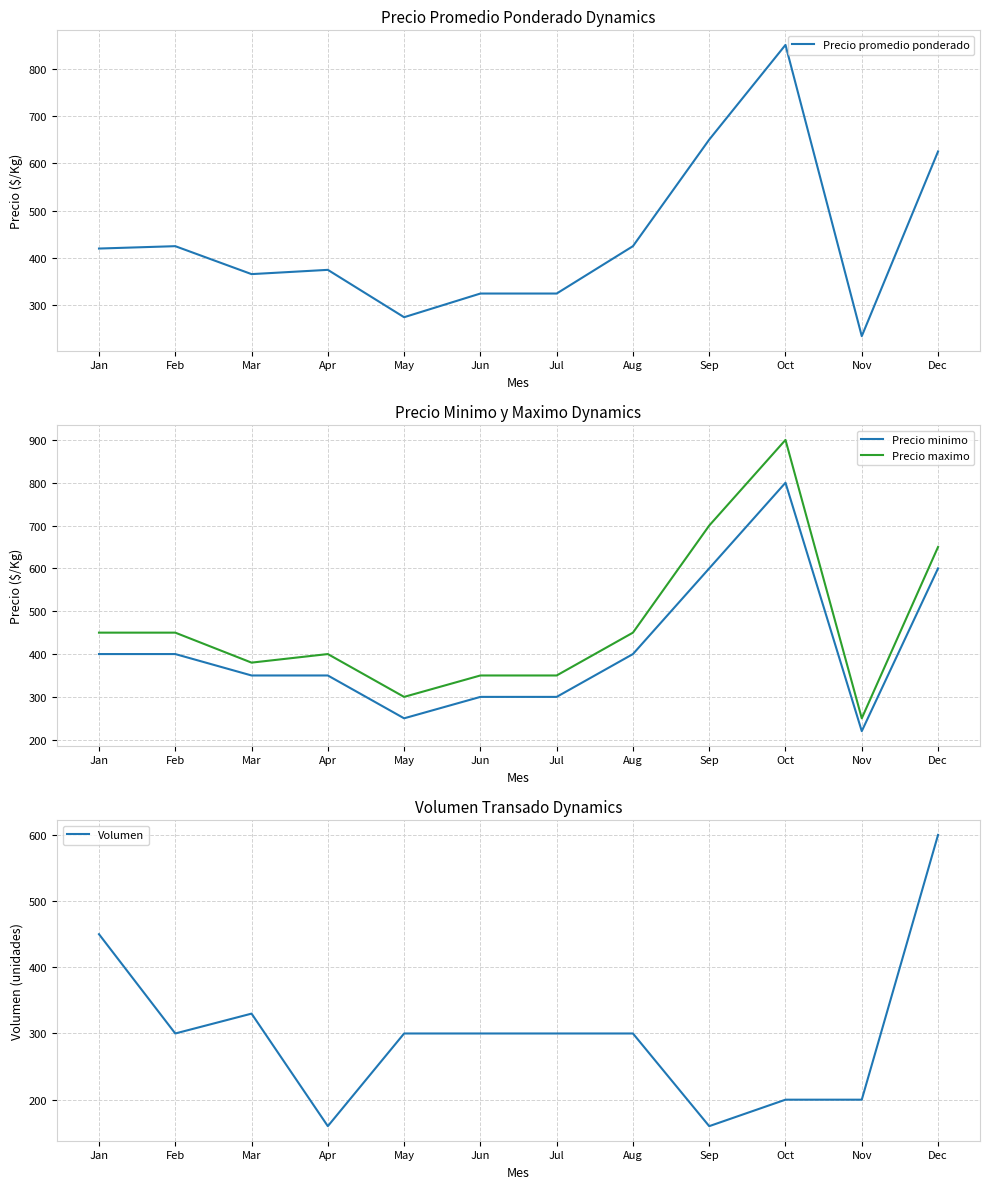

Rank the categories by Precio promedio ponderado value from highest to lowest.

Oct, Sep, Dec, Feb, Aug, Jan, Apr, Mar, Jun, Jul, May, Nov